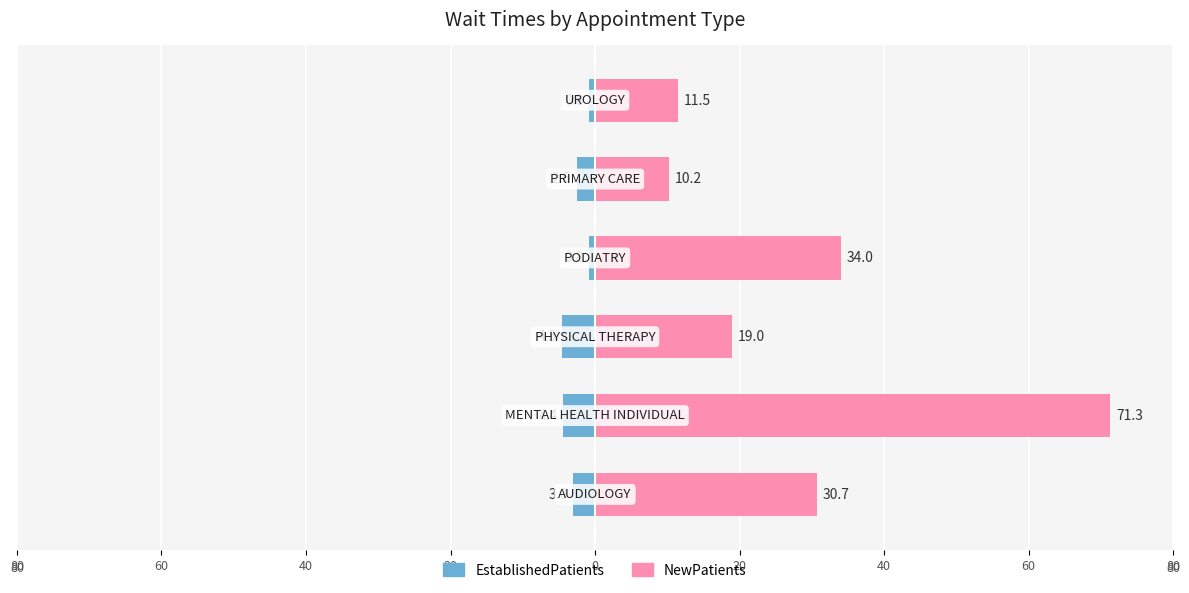

Rank the series by their average value, from highest to lowest.

NewPatients, EstablishedPatients